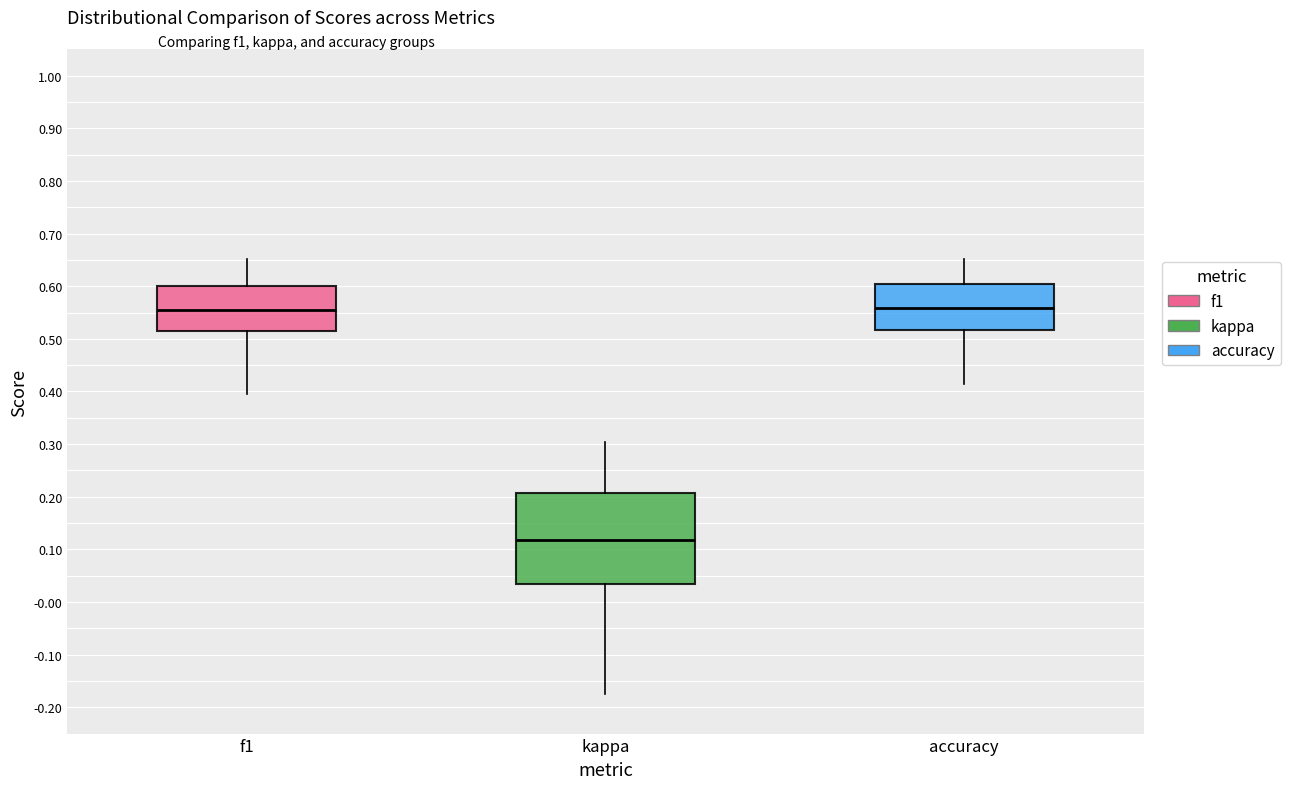

Where does the median line of the box for accuracy sit on the y-axis? The values are not printed on the chart, so give them approximately, as read against the axis.

0.56